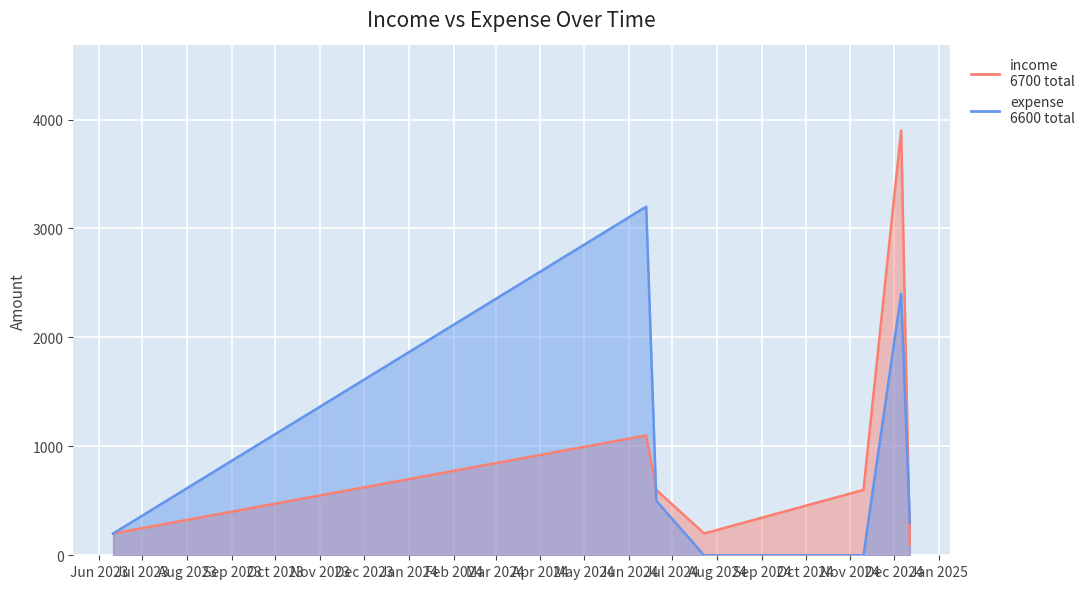

What are all the series names shown in the legend?

income, expense